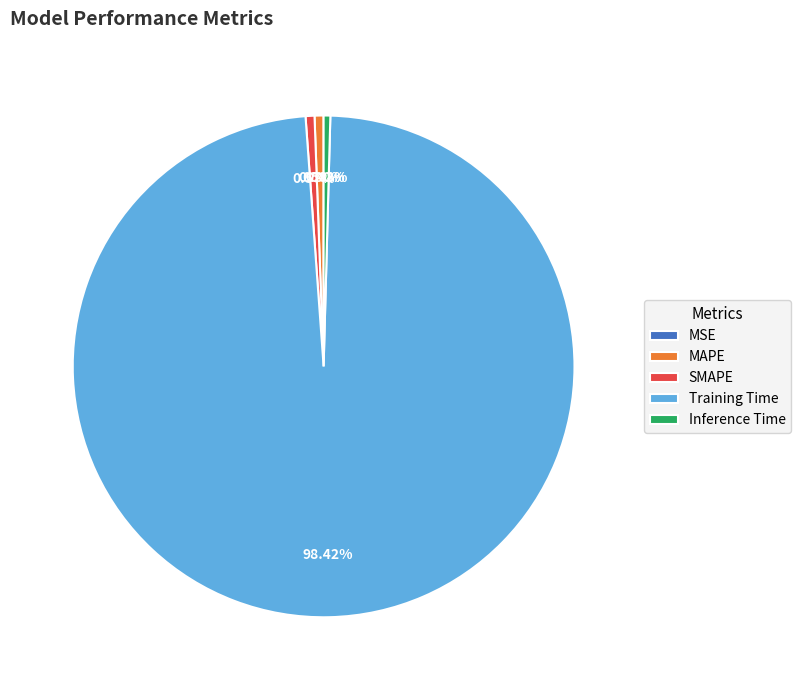

Do Inference Time and MAPE together represent more than half of the pie?

No